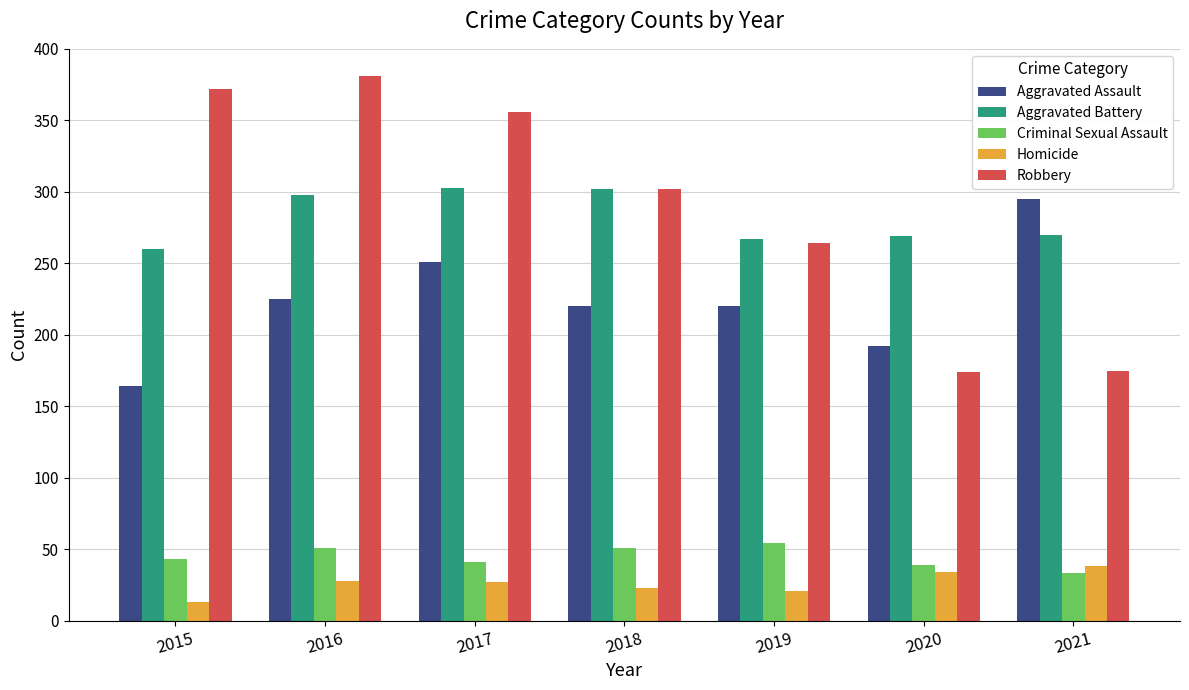

Which series has the largest total across all categories?

Robbery